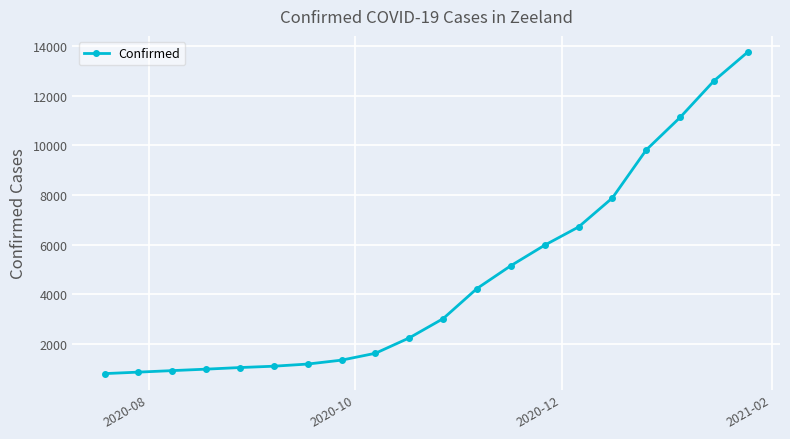

How many series are shown in this chart?

1